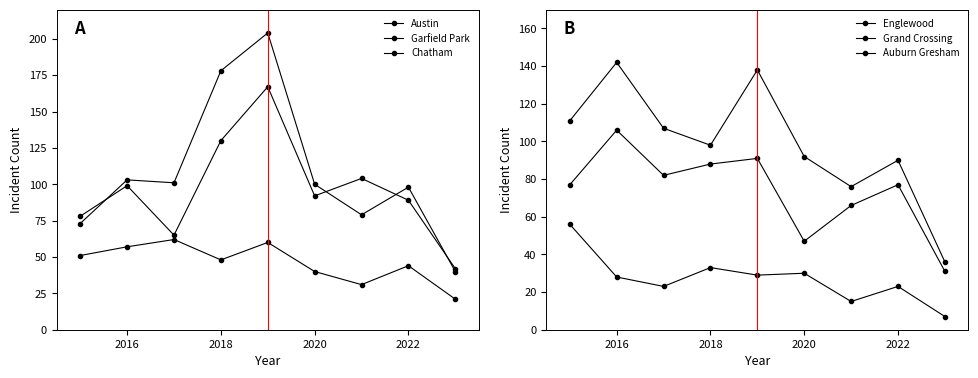

Count the number of categories in the chart.

9